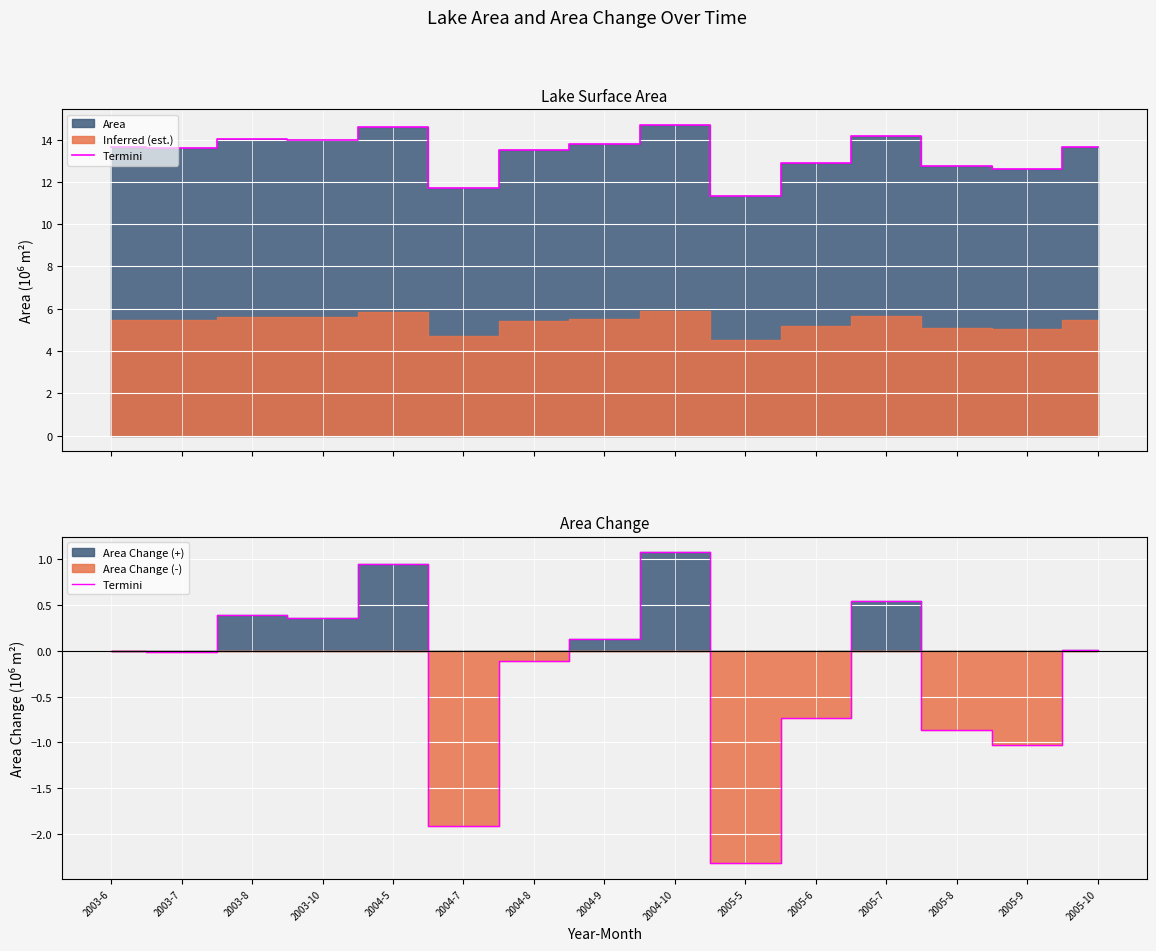

Reading left to right, extract all data points from this chart.

0.0	-0.0	0.4	0.4	0.9	-1.9	-0.1	0.1	1.1	-2.3	-0.7	0.5	-0.9	-1.0	0.0